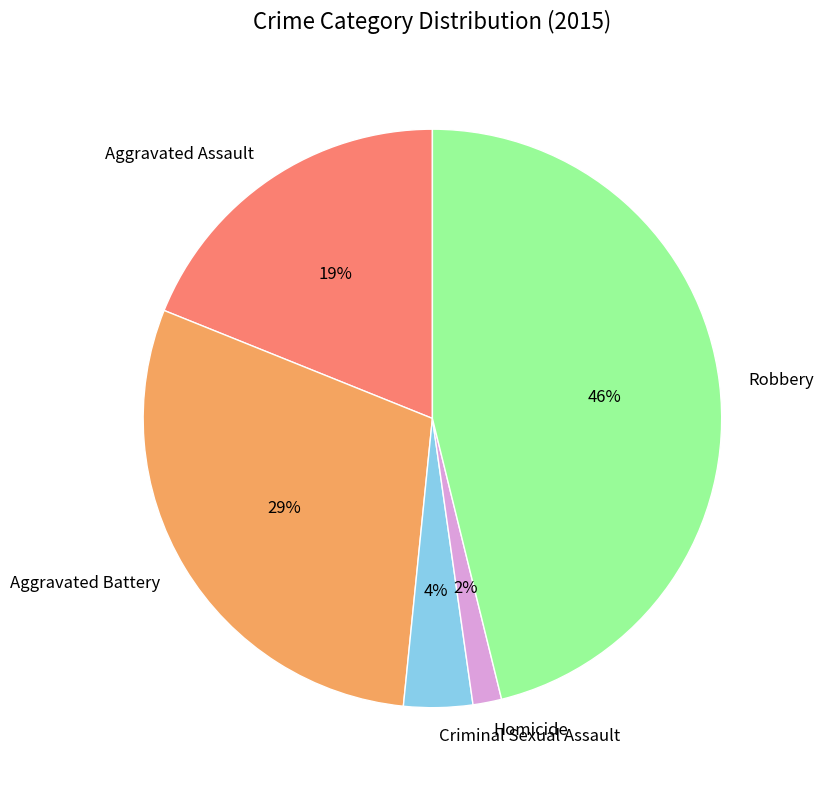

To the nearest percent, what is the combined percentage of Homicide and Robbery?

48%